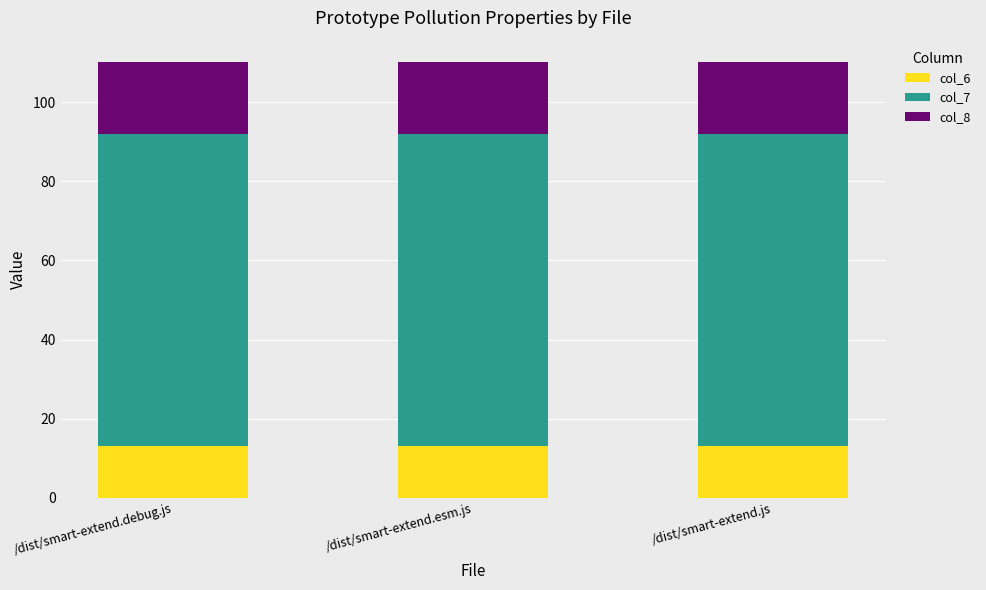

What is the total value across all series at /dist/smart-extend.esm.js?

110